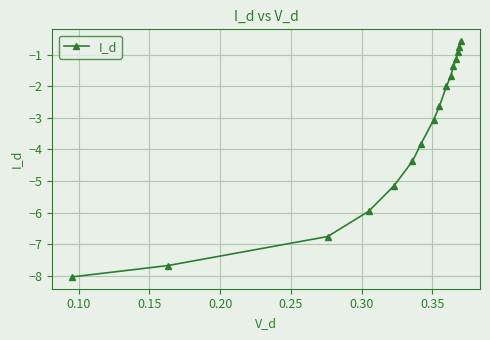

What is the value of the 2nd point from the left?

-7.7